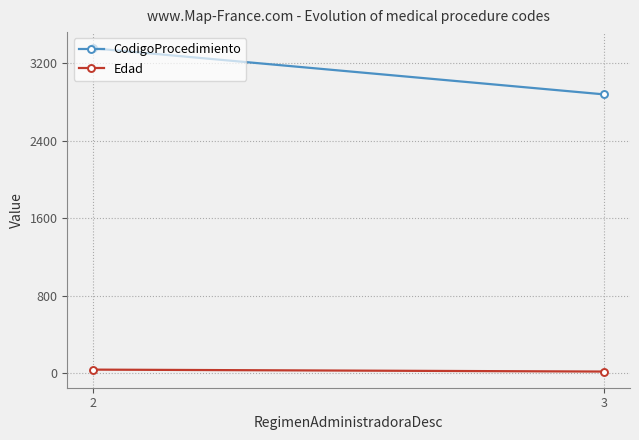

List the series in order of their overall mean, highest first.

CodigoProcedimiento, Edad